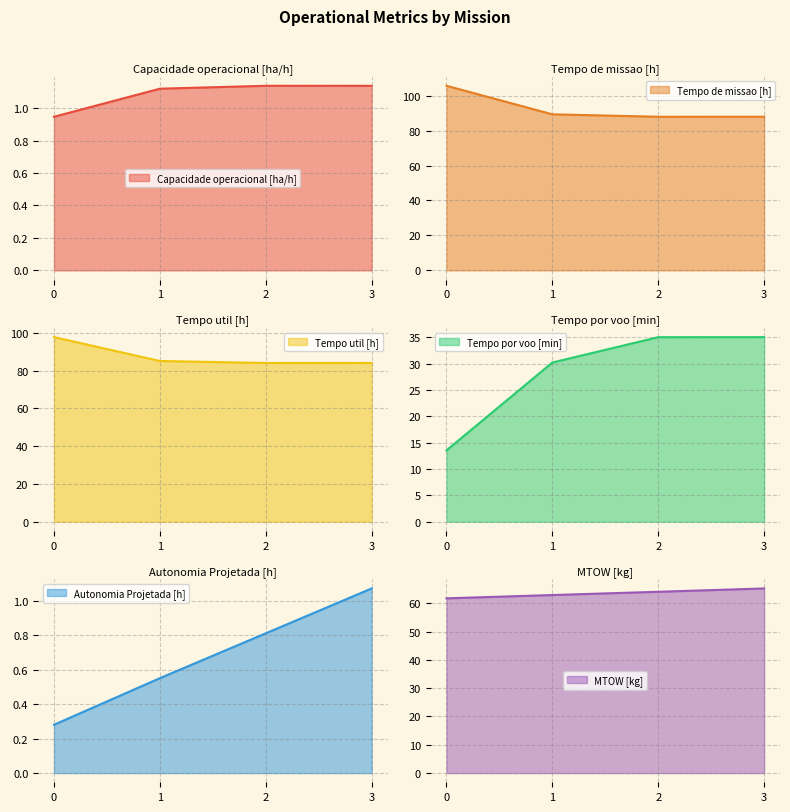

True or false: Autonomia Projetada [h] and Tempo por voo [min] intersect in this chart.

False